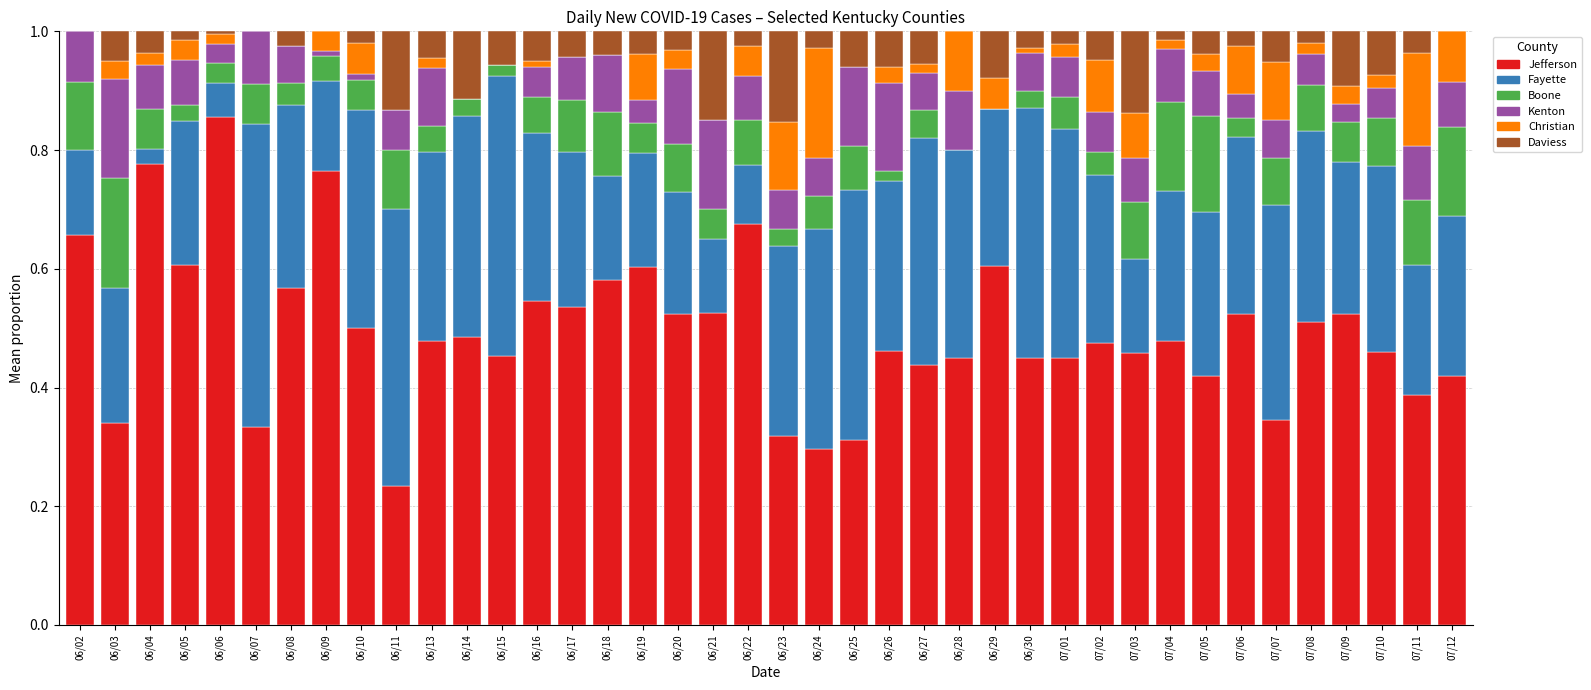

The Jefferson series shows 0.3 at 06/28. True or false?

False